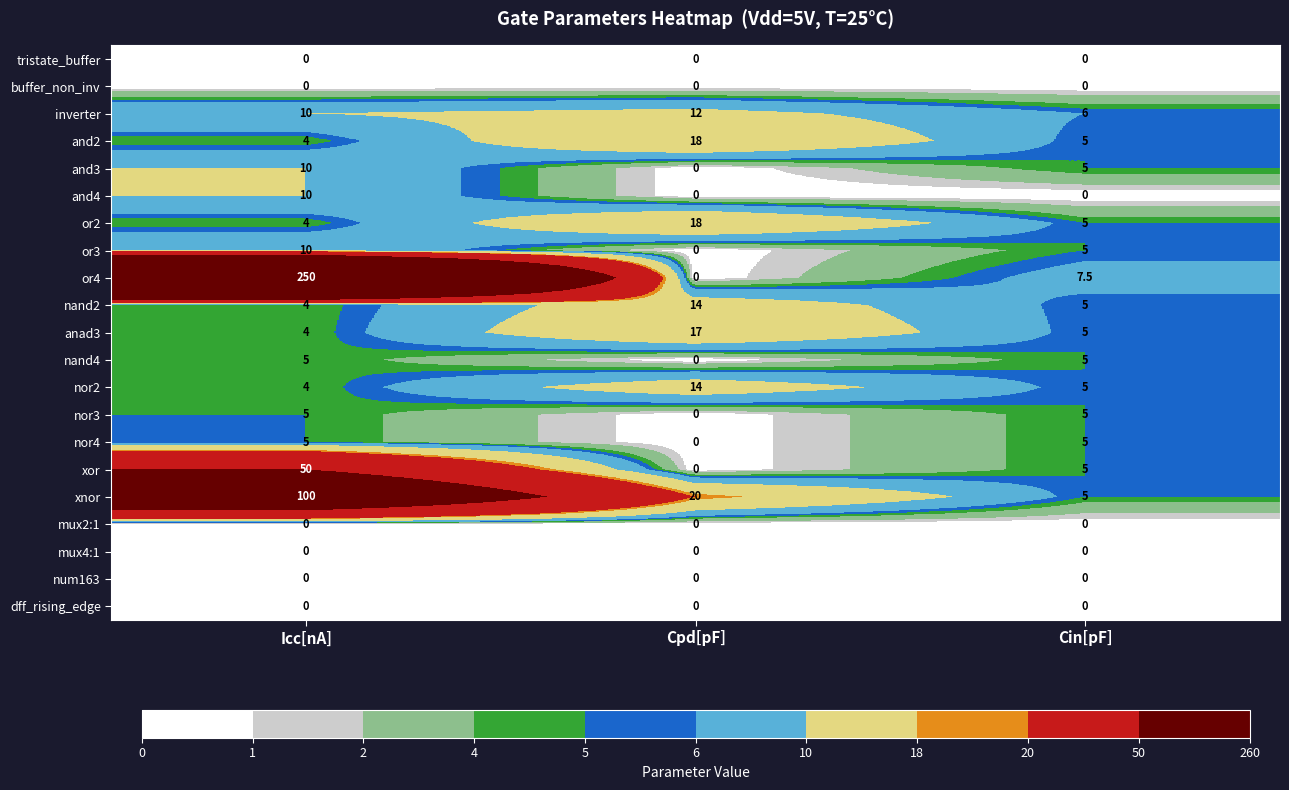

Which series has the largest total across all categories?

or4